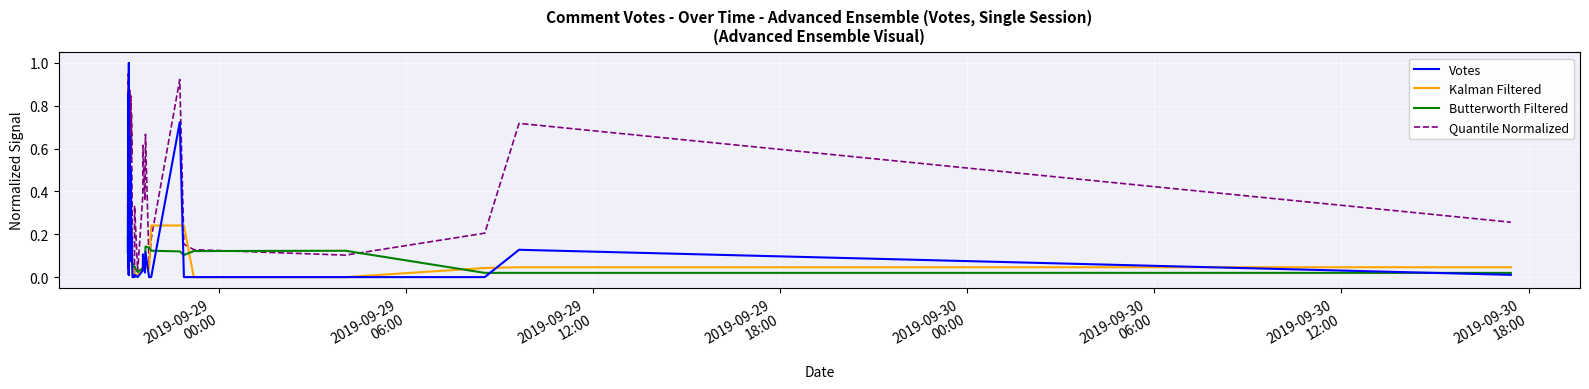

How many interior local peaks does the Votes series have?

12